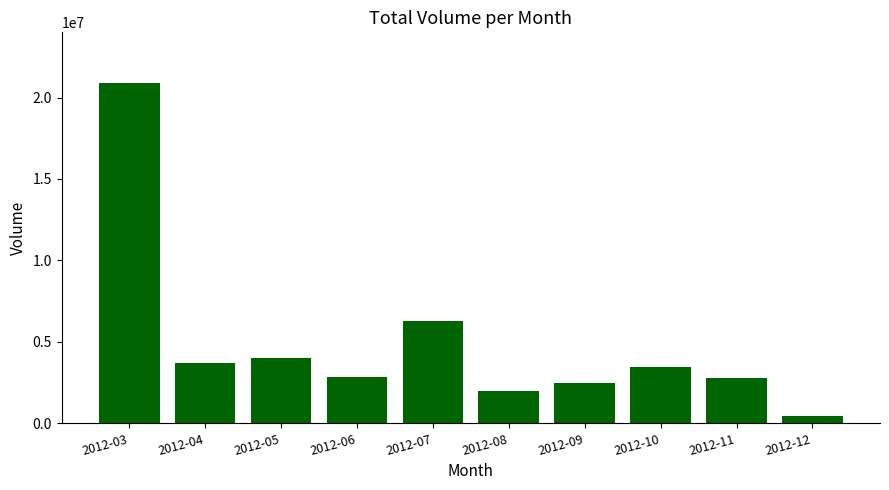

At which label is the value closest to 10651370?

2012-07